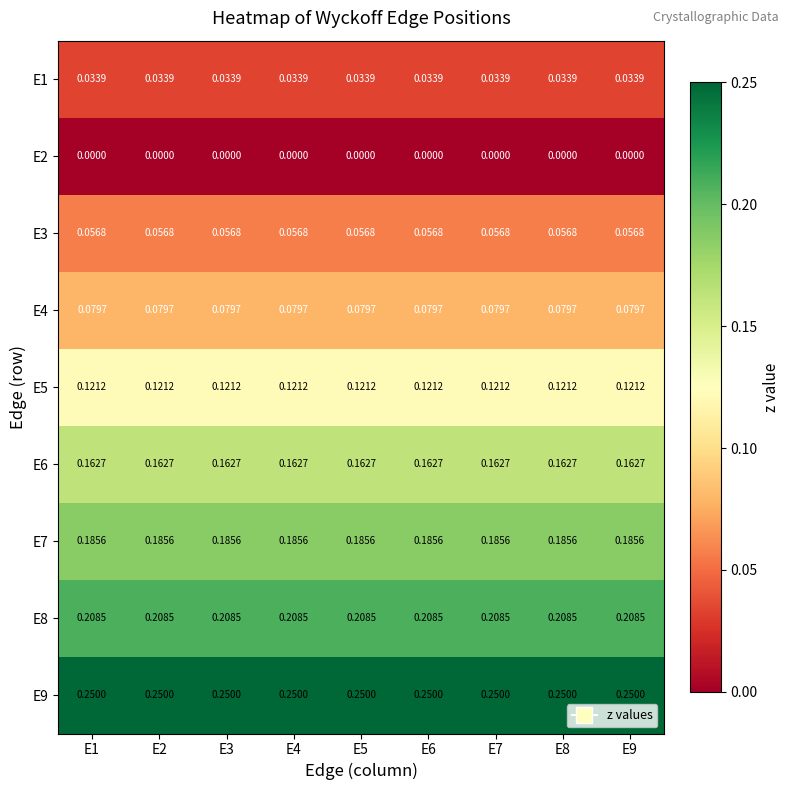

How many data points does each series have?

9